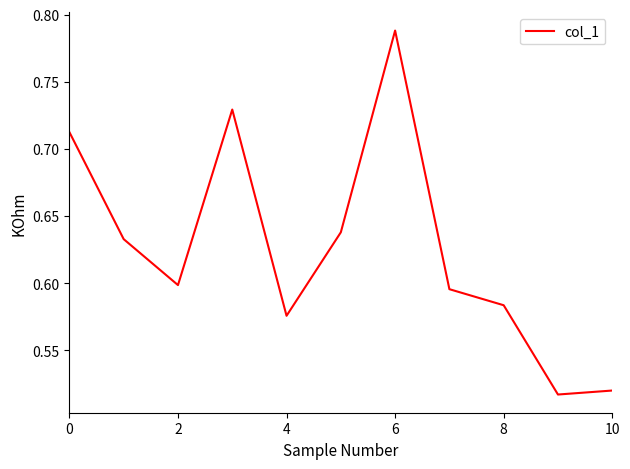

What is the difference between the maximum and minimum values?

0.3